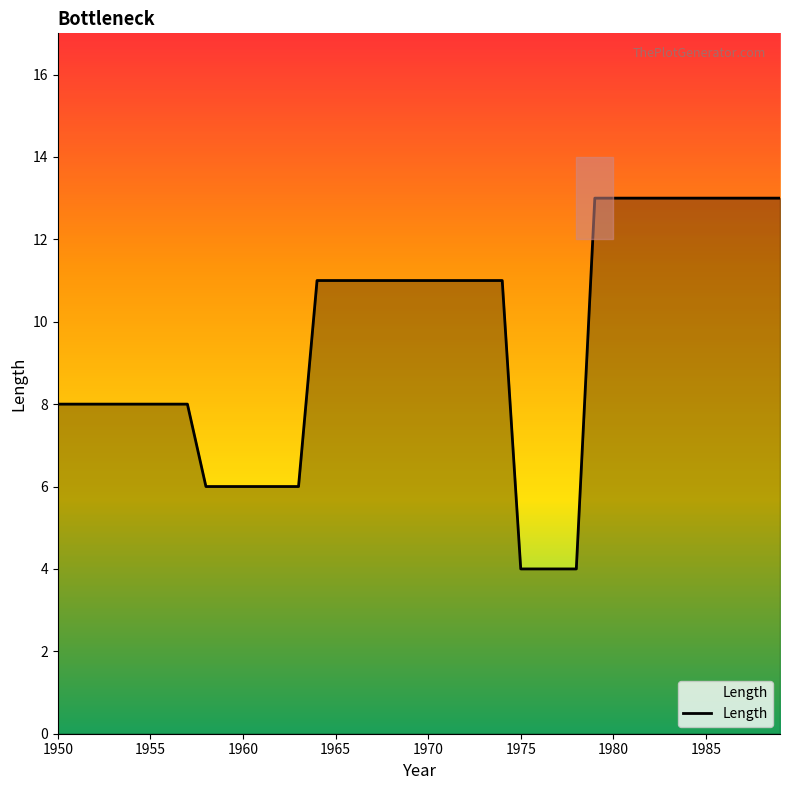

What is the lowest value of the Length series?

4